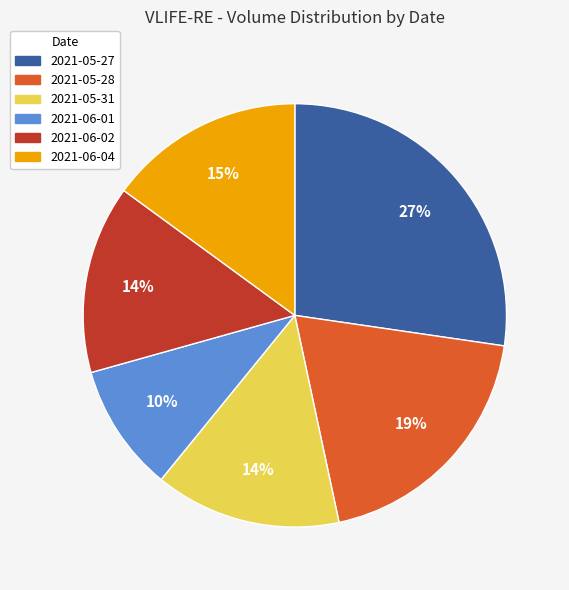

Count the number of slices in the pie.

6